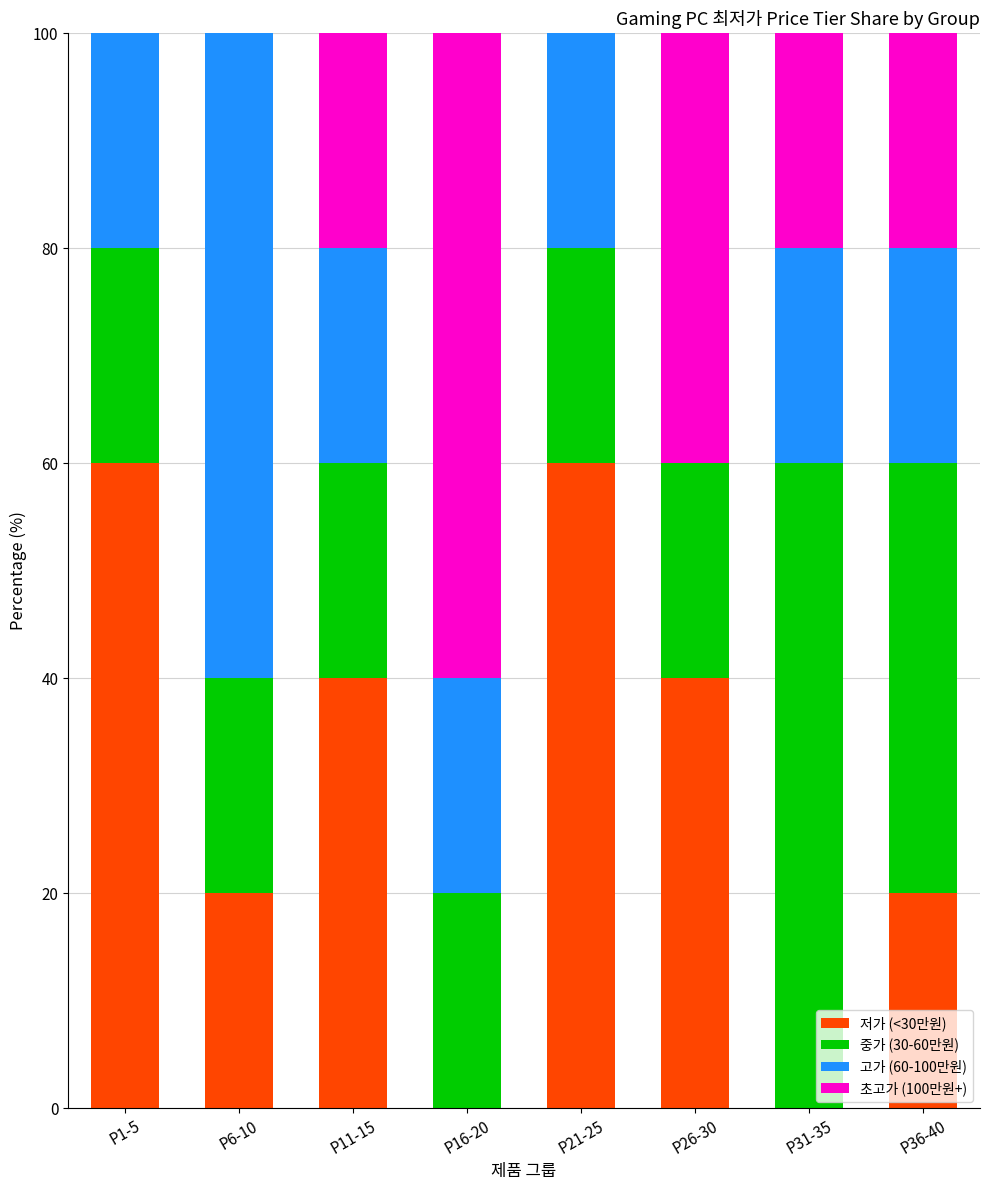

The value of 저가 (<30만원) at P6-10 is 8. True or false?

False